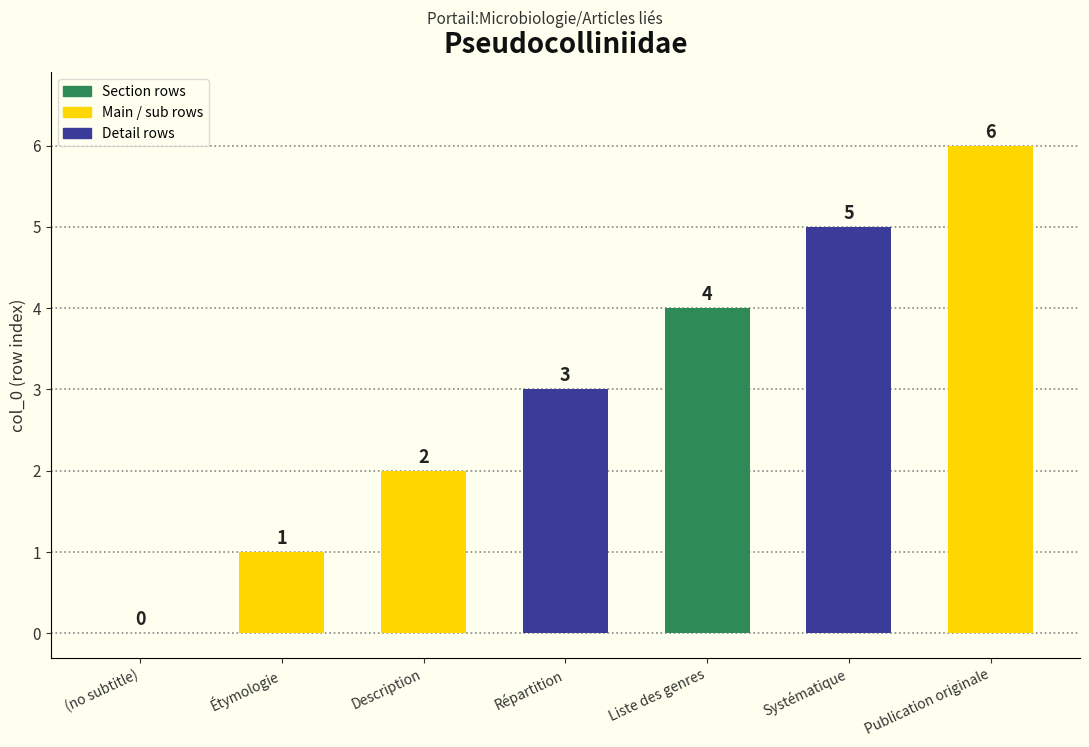

True or false: the data shows 2 at Description.

True